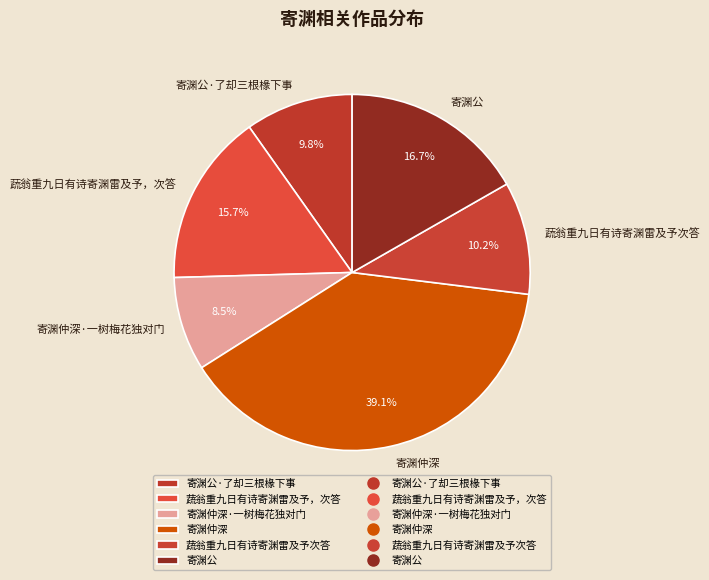

How many segments does this pie chart have?

6